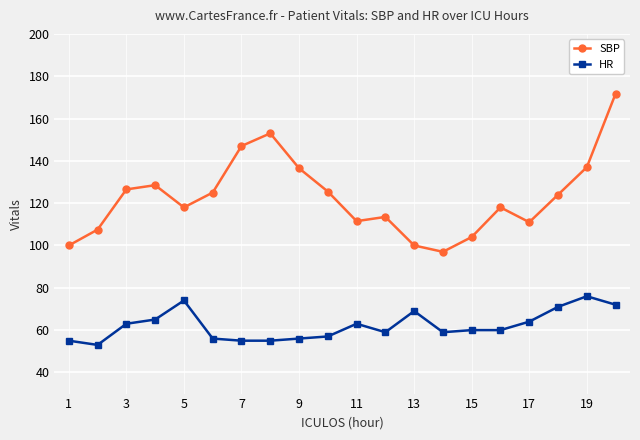

What is the average value of the HR series?

62.1